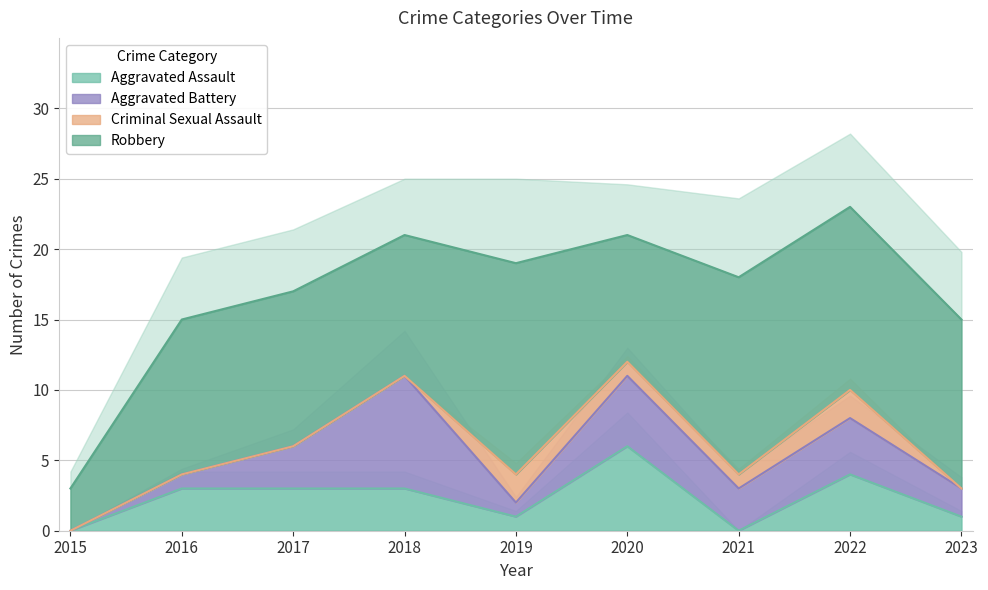

Reading left to right, transcribe all the data shown in this chart.

Aggravated Assault: 2015=0	2016=3	2017=3	2018=3	2019=1	2020=6	2021=0	2022=4	2023=1
Aggravated Battery: 2015=0	2016=1	2017=3	2018=8	2019=1	2020=5	2021=3	2022=4	2023=2
Criminal Sexual Assault: 2015=0	2016=0	2017=0	2018=0	2019=2	2020=1	2021=1	2022=2	2023=0
Robbery: 2015=3	2016=11	2017=11	2018=10	2019=15	2020=9	2021=14	2022=13	2023=12